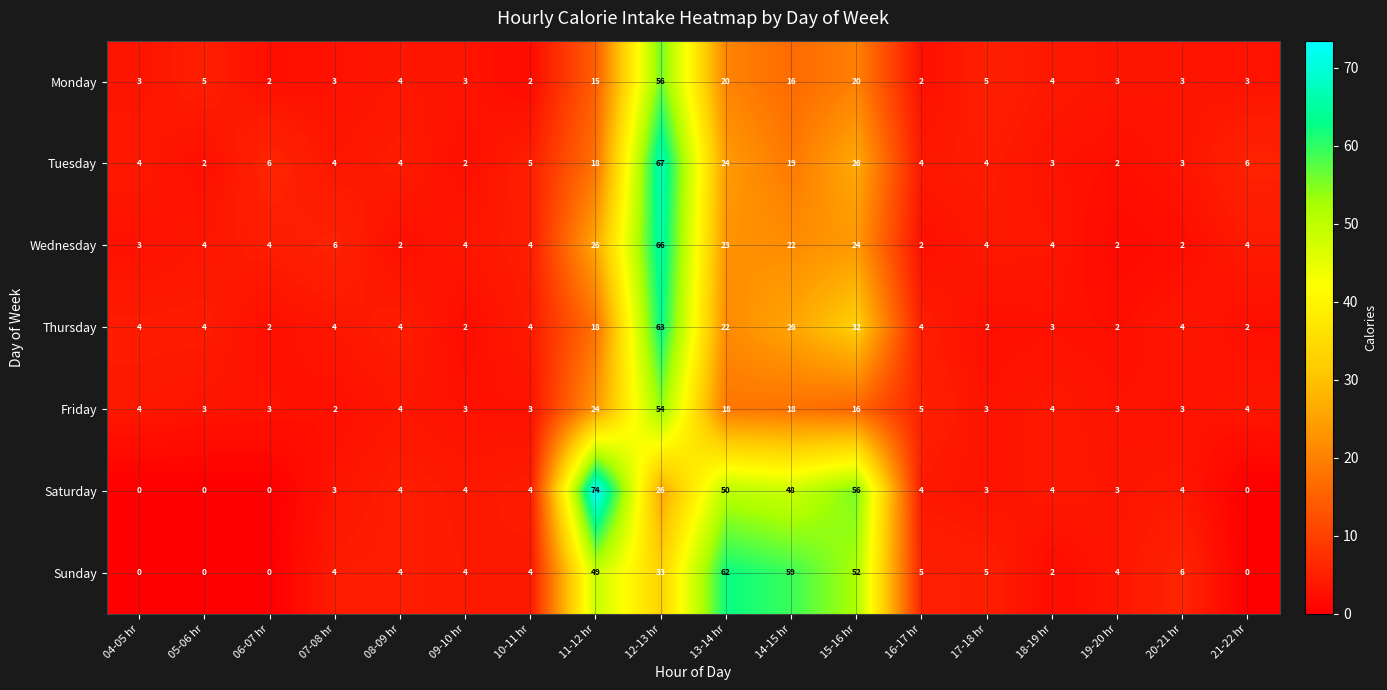

What is the spread (max minus min) of values at 17-18 hr?

3